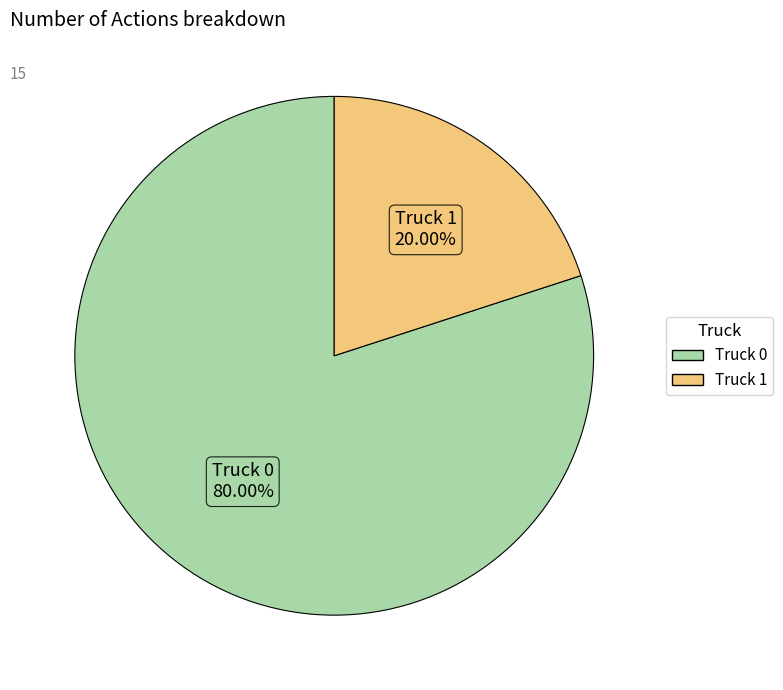

To the nearest percent, what is the difference between the Truck 0 and Truck 1 slice percentages?

60%